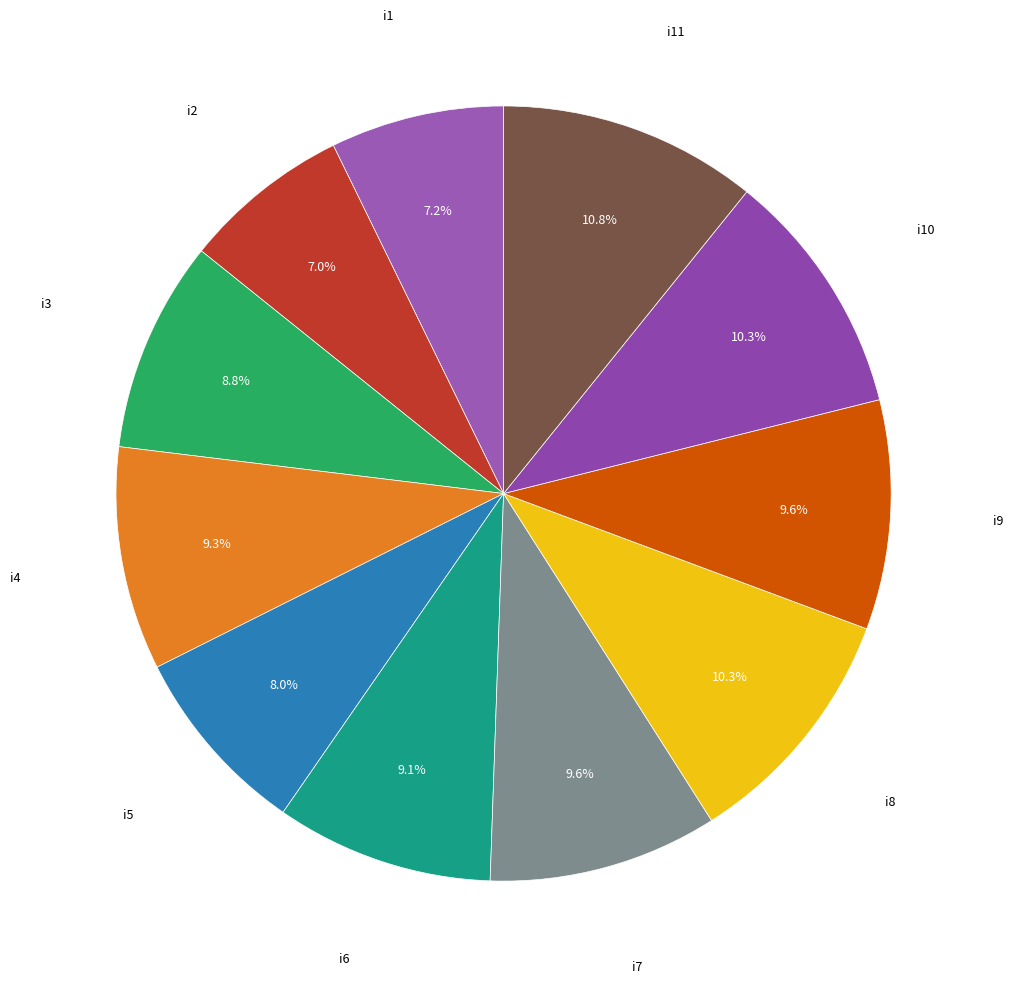

Count the number of slices in the pie.

11